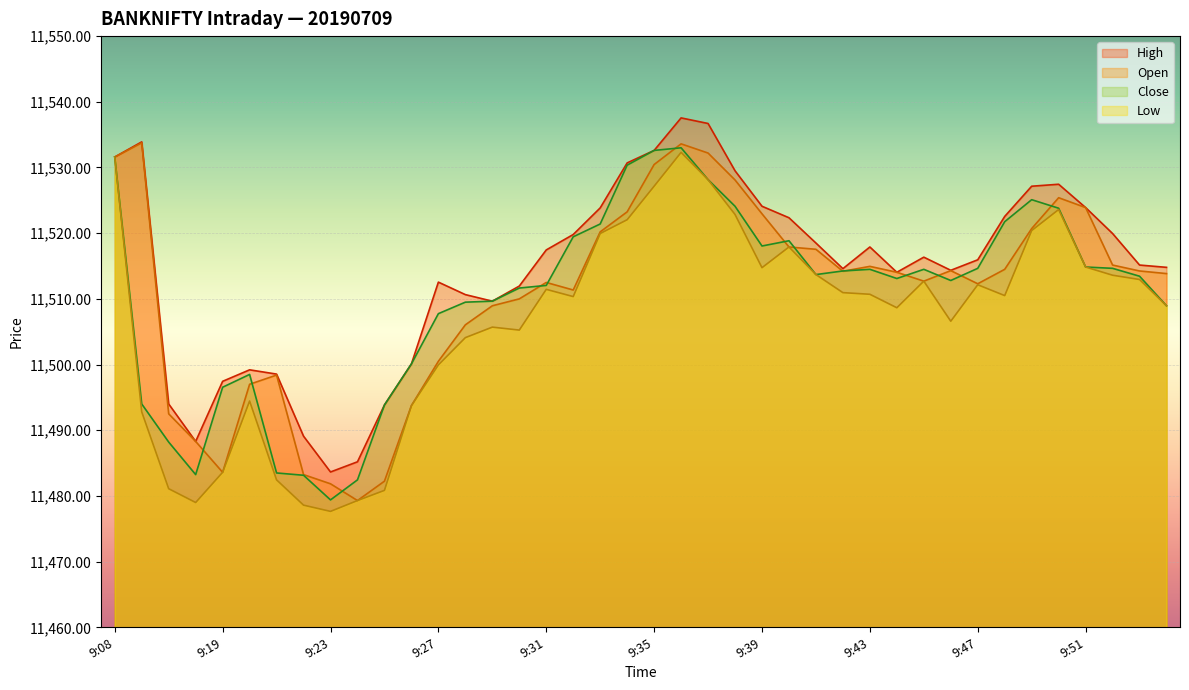

How many lines are shown in the chart?

4